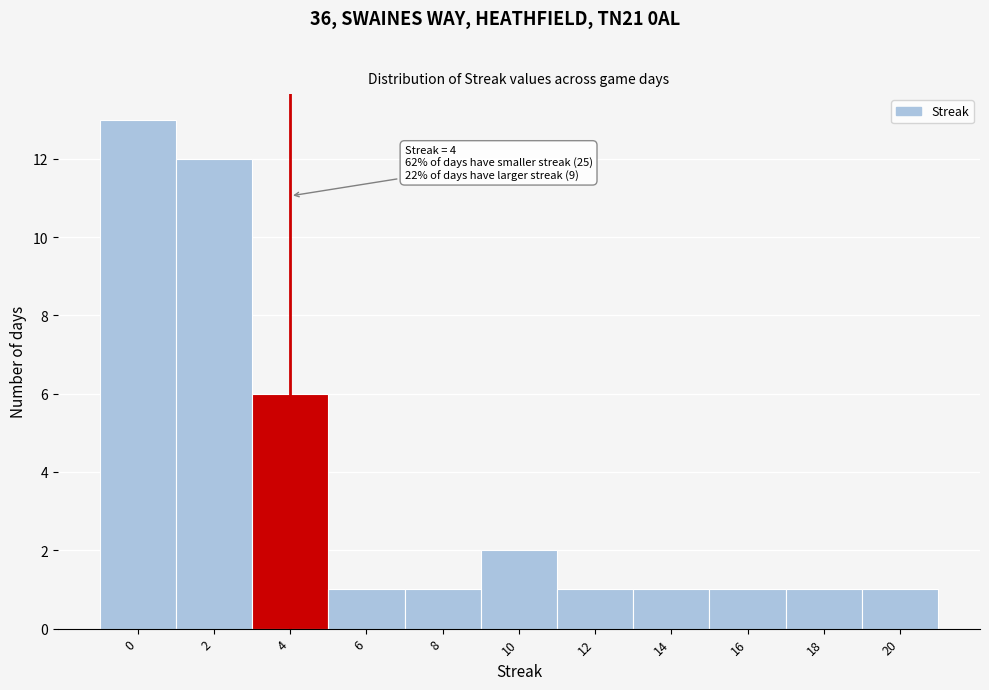

Reading left to right, list all the values displayed in this chart.

13	12	6	1	1	2	1	1	1	1	1